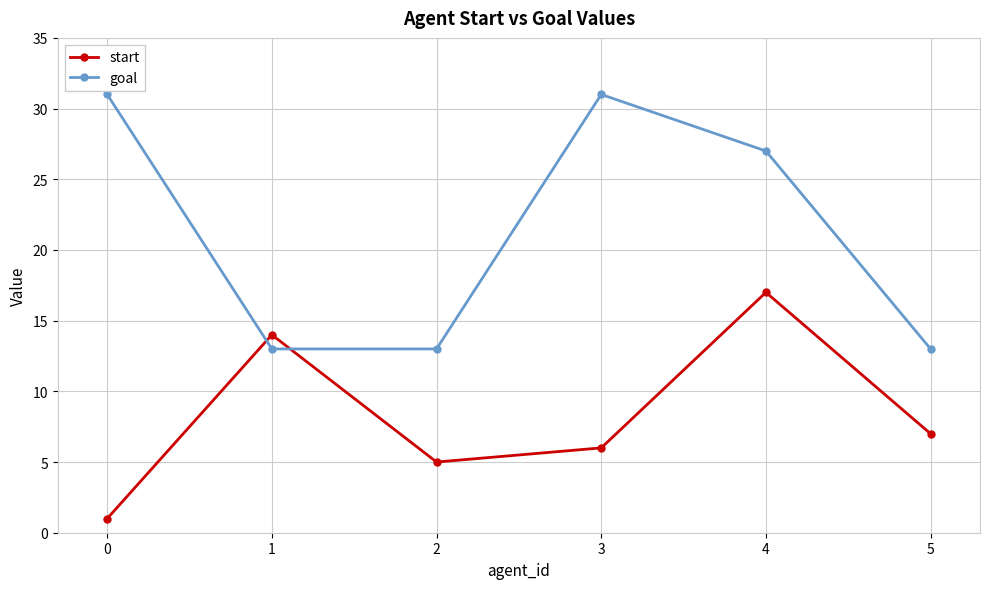

How many lines are shown in the chart?

2